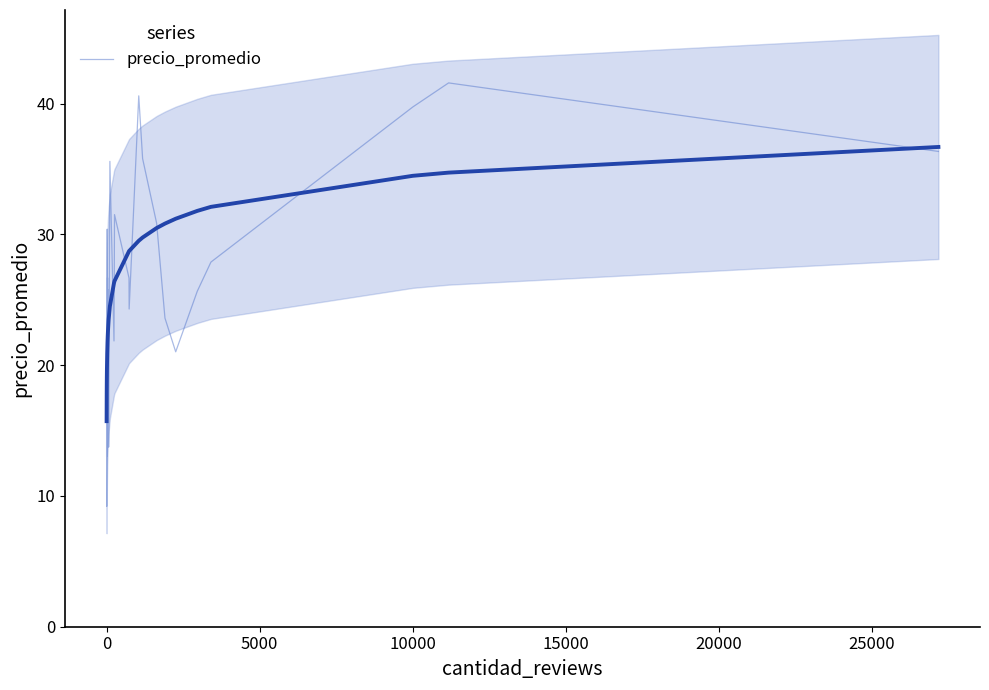

What is the difference between the maximum and minimum values?

32.4